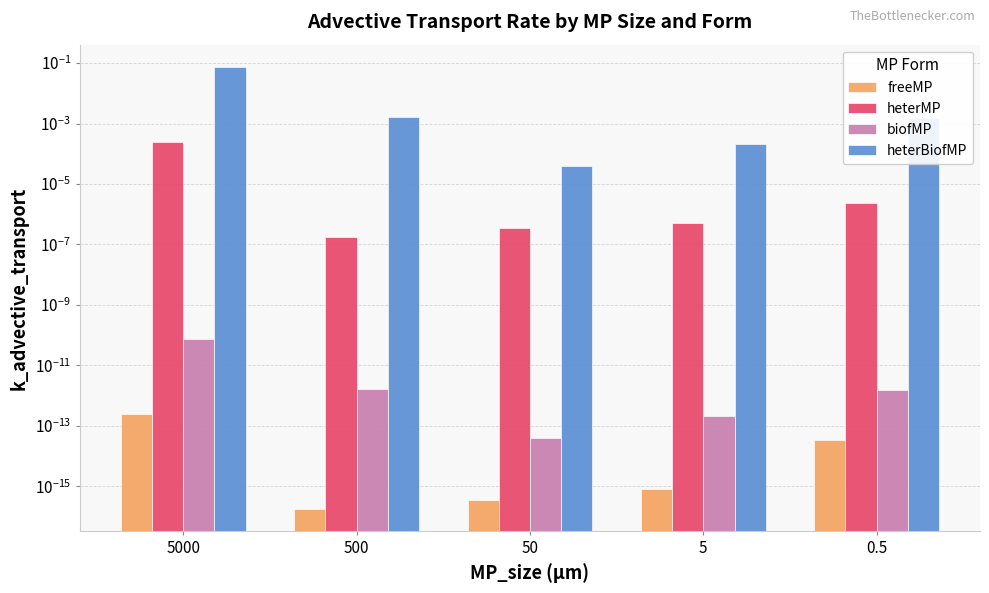

Reading right to left, transcribe all the data shown in this chart.

freeMP: 0.0	0.0	0.0	0.0	0.0
heterMP: 0.0	0.0	0.0	0.0	0.0
biofMP: 0.0	0.0	0.0	0.0	0.0
heterBiofMP: 0.0	0.0	0.0	0.0	0.1